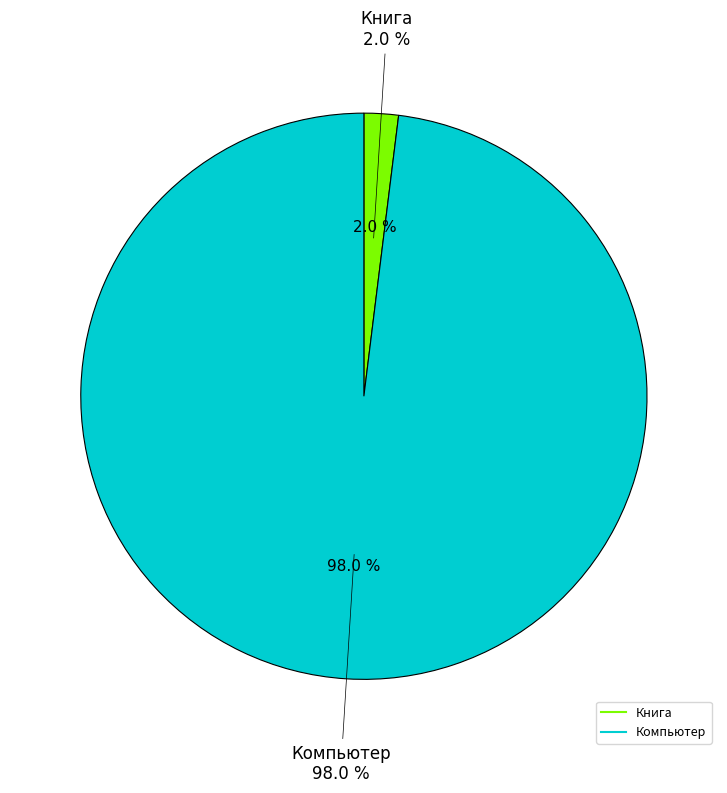

The Компьютер slice represents 98% of the pie. True or false?

True